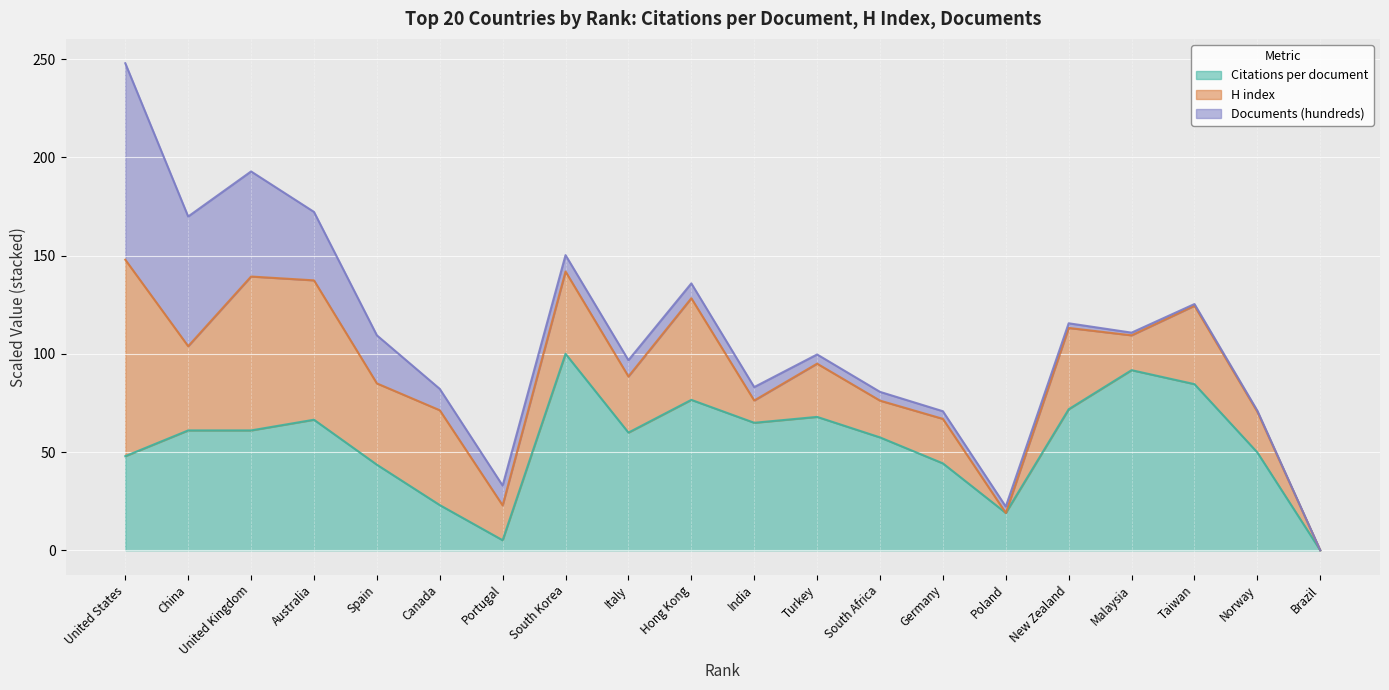

The Citations per document series shows 12.7 at 4. True or false?

False